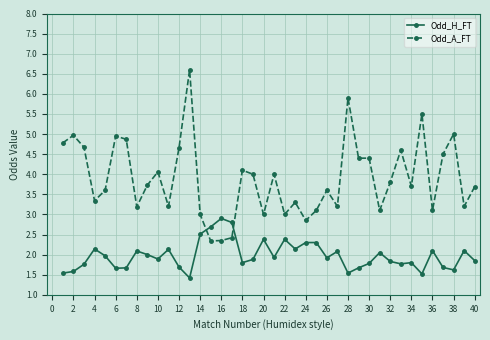

True or false: Odd_A_FT has more than 2 points higher than both neighbors.

True